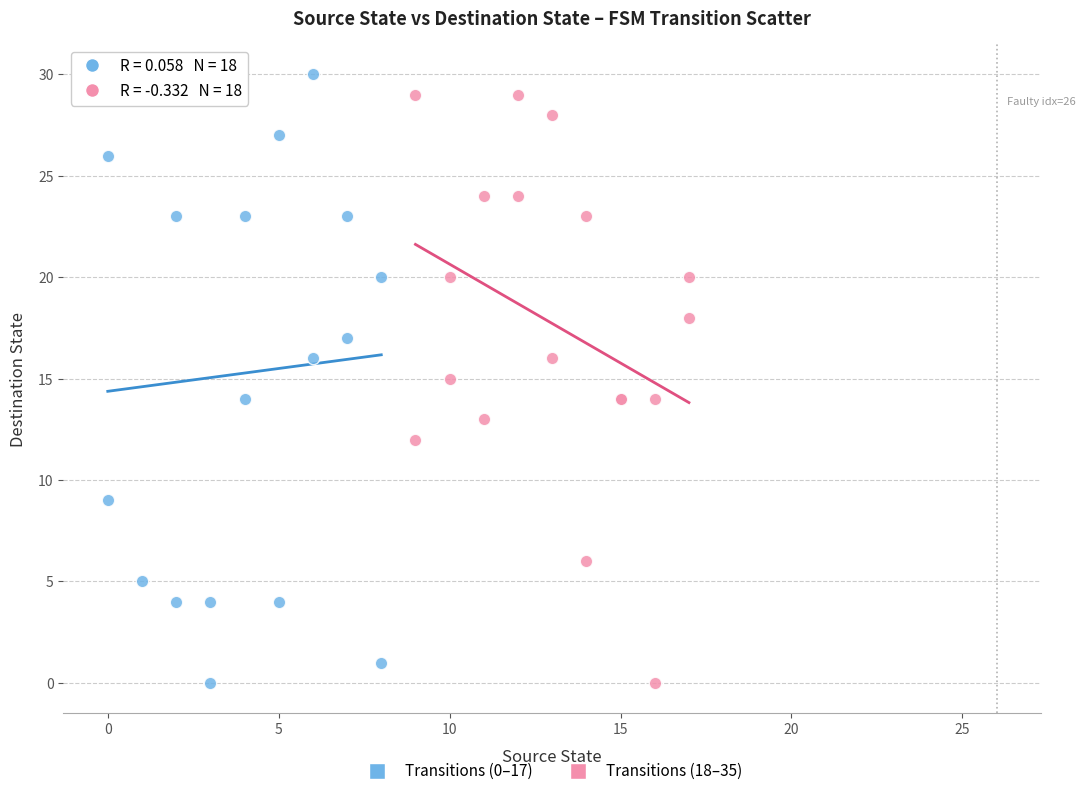

What are all the series names shown in the legend?

Transitions (0–17), Transitions (18–35)